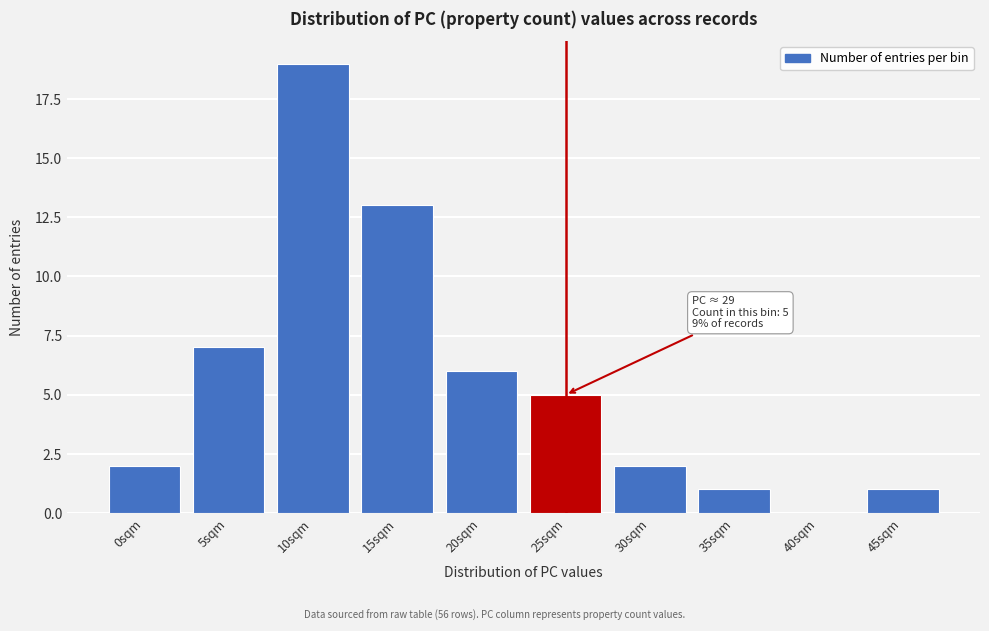

Reading left to right, list all the values displayed in this chart.

0sqm=2	5sqm=7	10sqm=19	15sqm=13	20sqm=6	25sqm=5	30sqm=2	35sqm=1	40sqm=0	45sqm=1